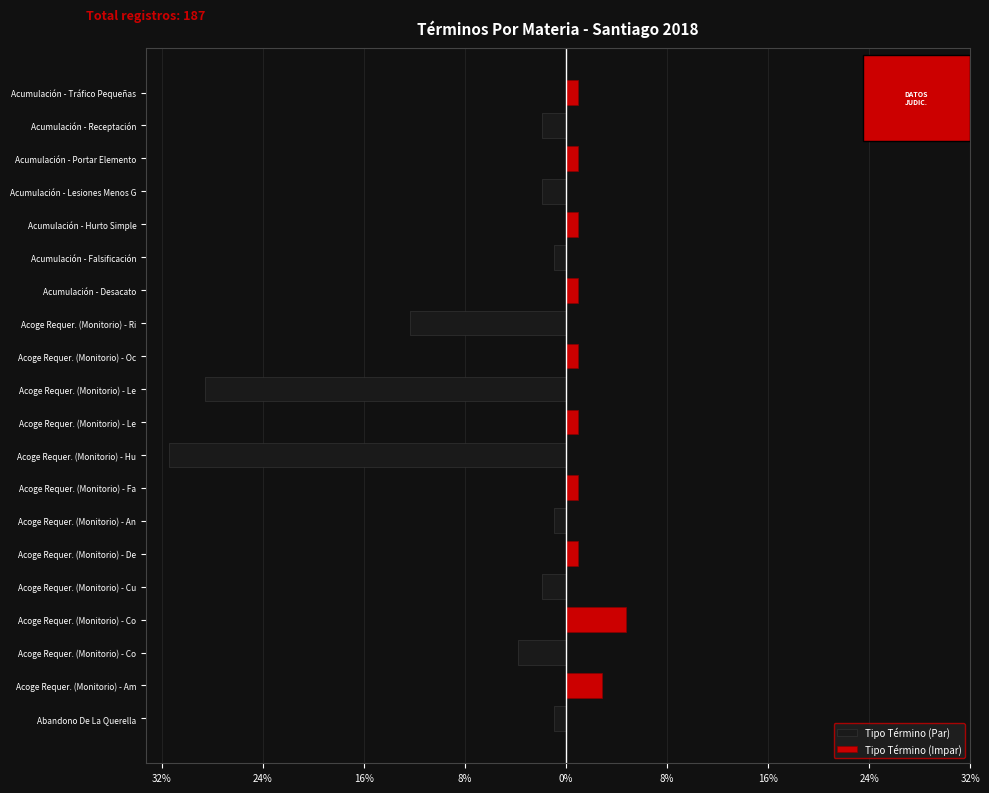

What is the minimum value shown in the chart?

-31.4